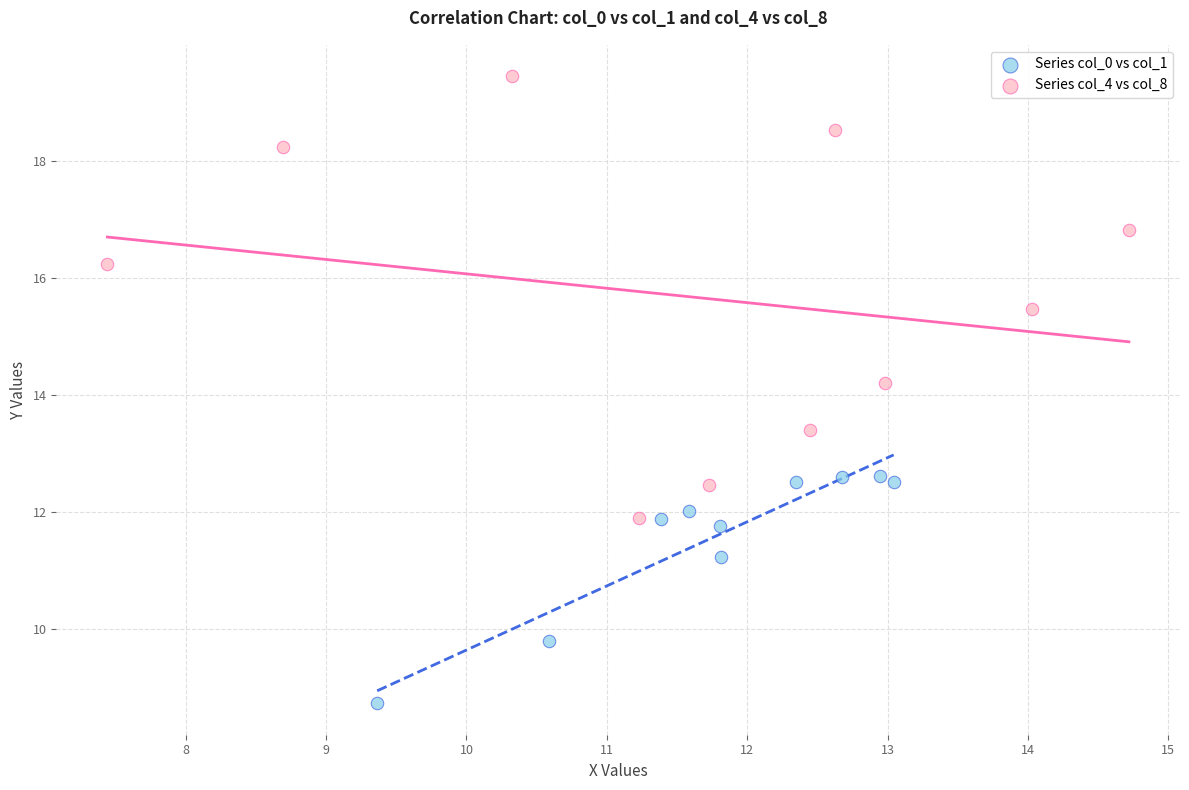

What are all the series names shown in the legend?

Series col_0 vs col_1, Series col_4 vs col_8